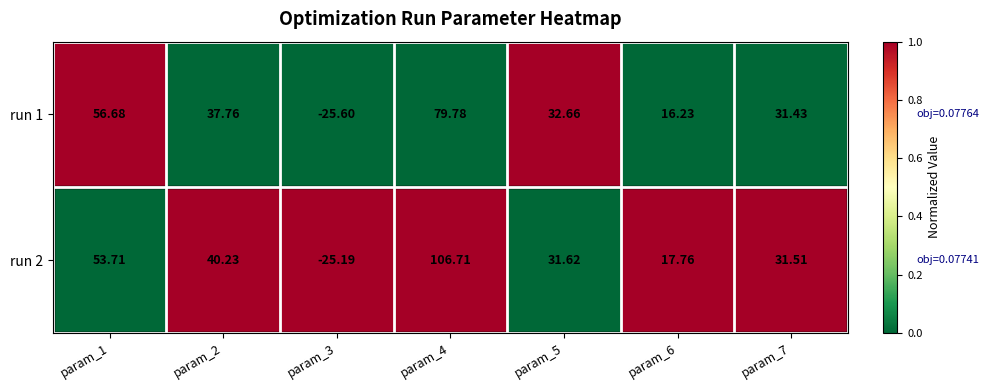

Is the value of run 1 at param_7 greater than the value of run 2 at param_6?

Yes